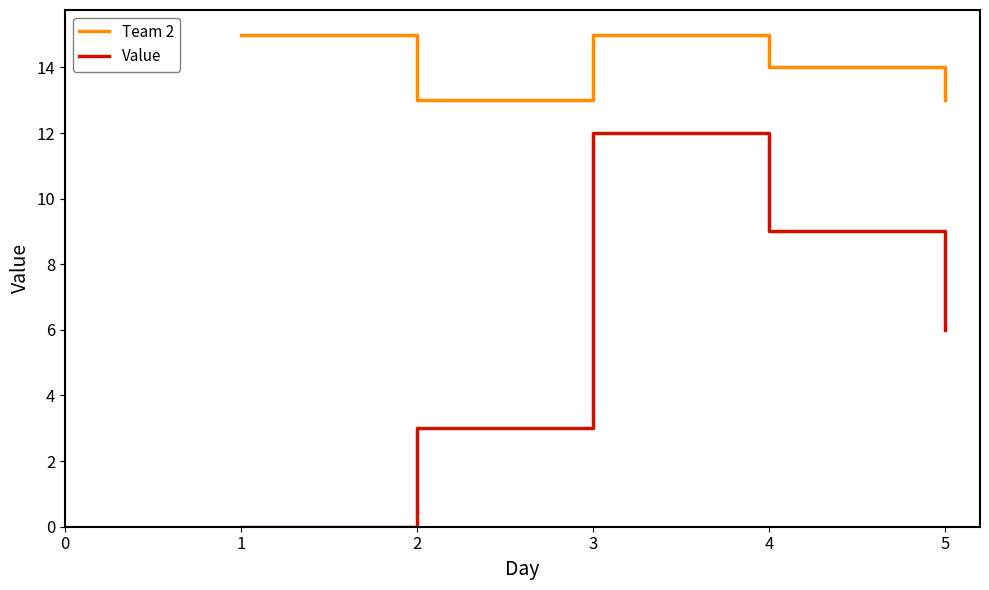

What is the greatest value displayed?

15